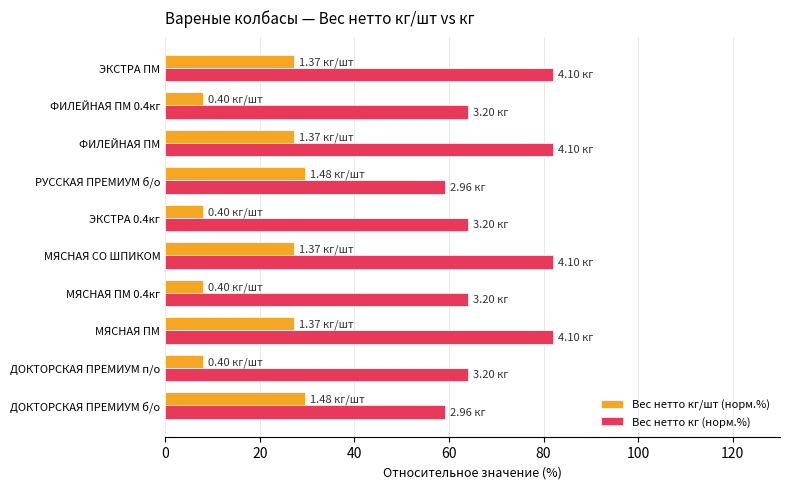

What is the difference between the maximum and minimum values in the Вес нетто кг (норм.%) series?

22.8